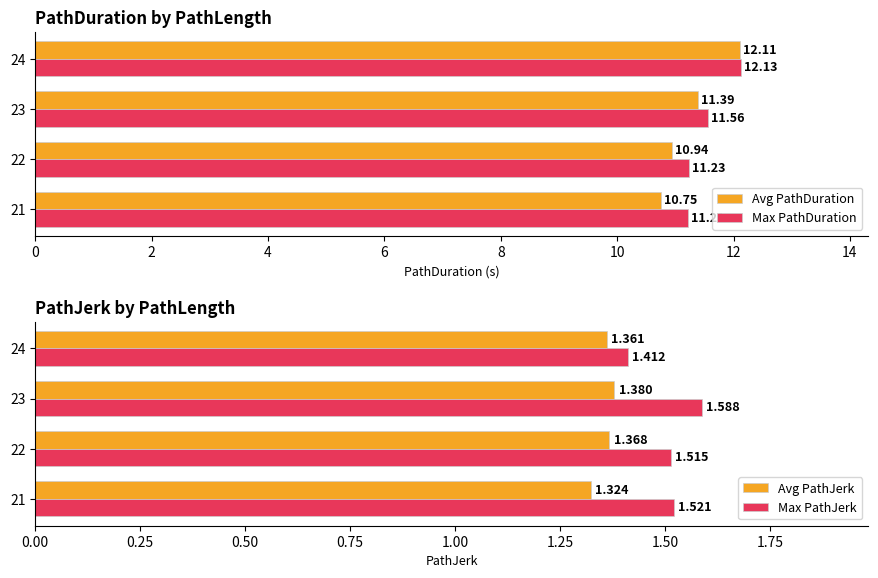

At which label does Avg PathDuration reach its peak?

24